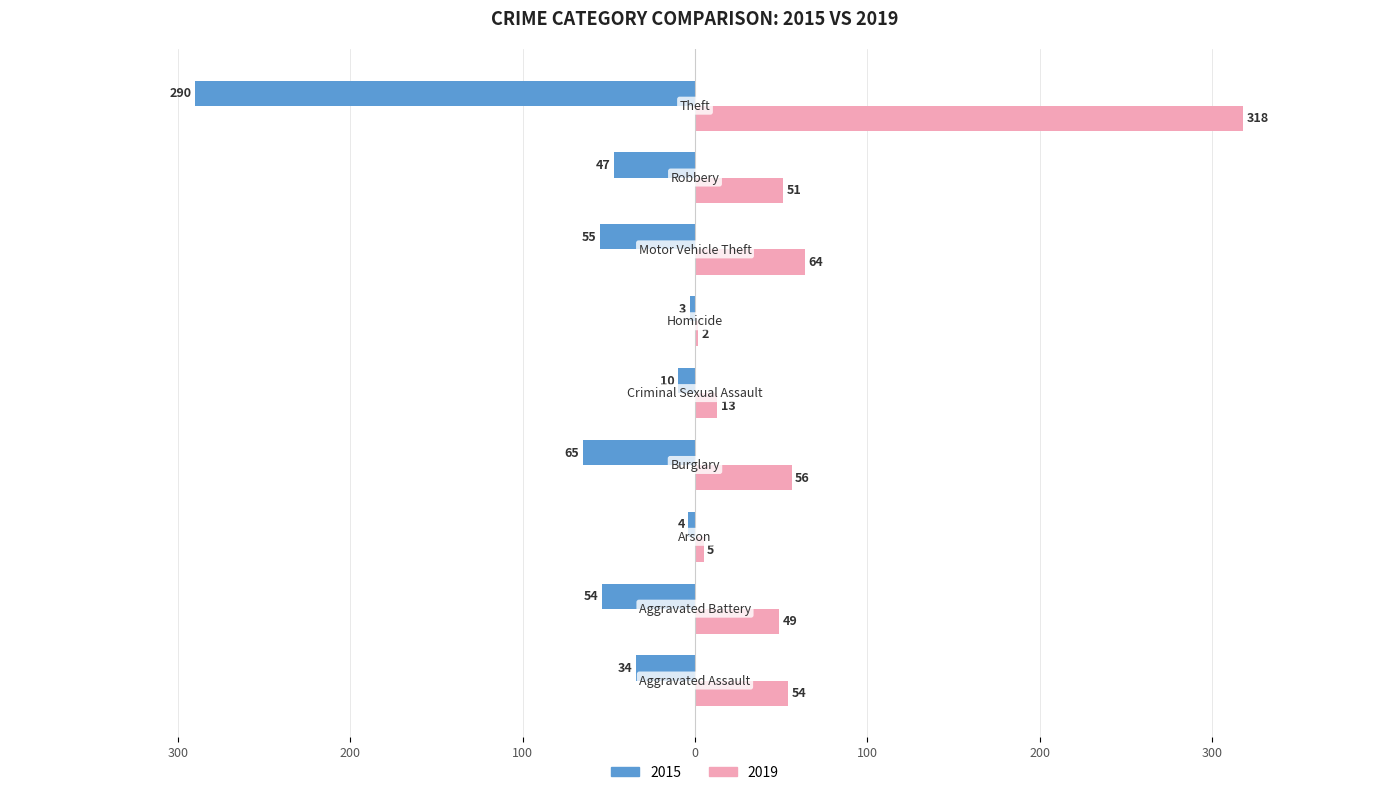

What position from the right is Robbery?

2